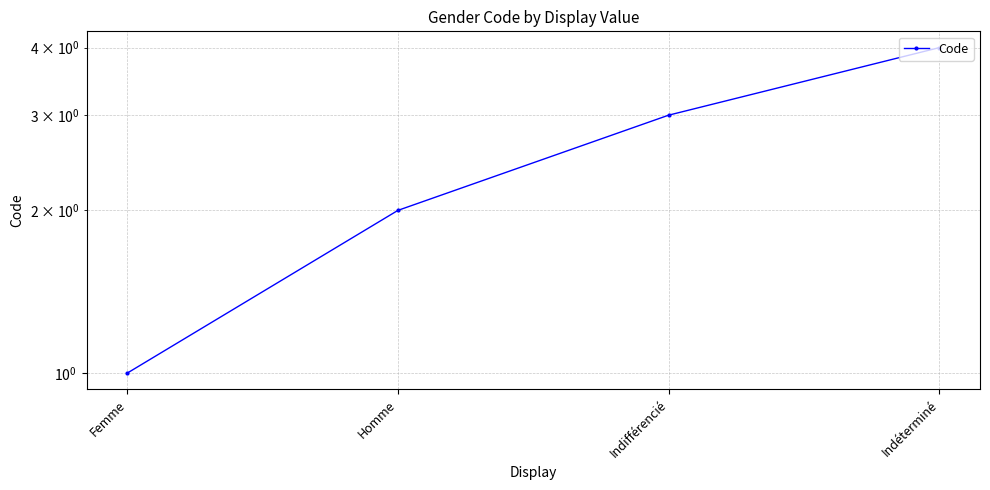

Which has a higher value, Indéterminé or Indifférencié?

Indéterminé